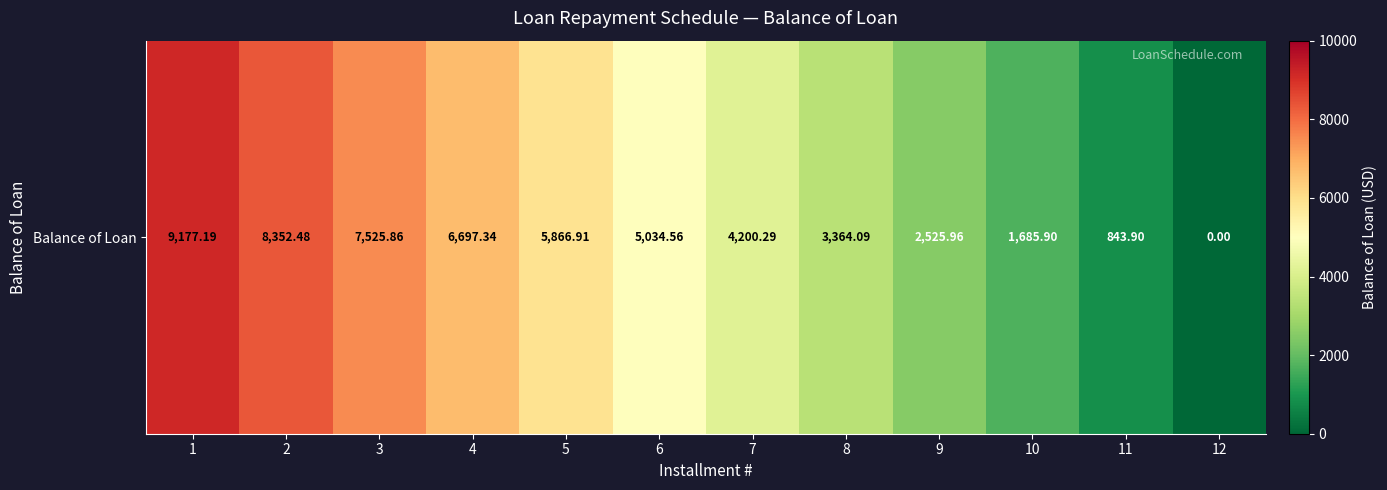

Rank the categories by value from lowest to highest.

12, 11, 10, 9, 8, 7, 6, 5, 4, 3, 2, 1